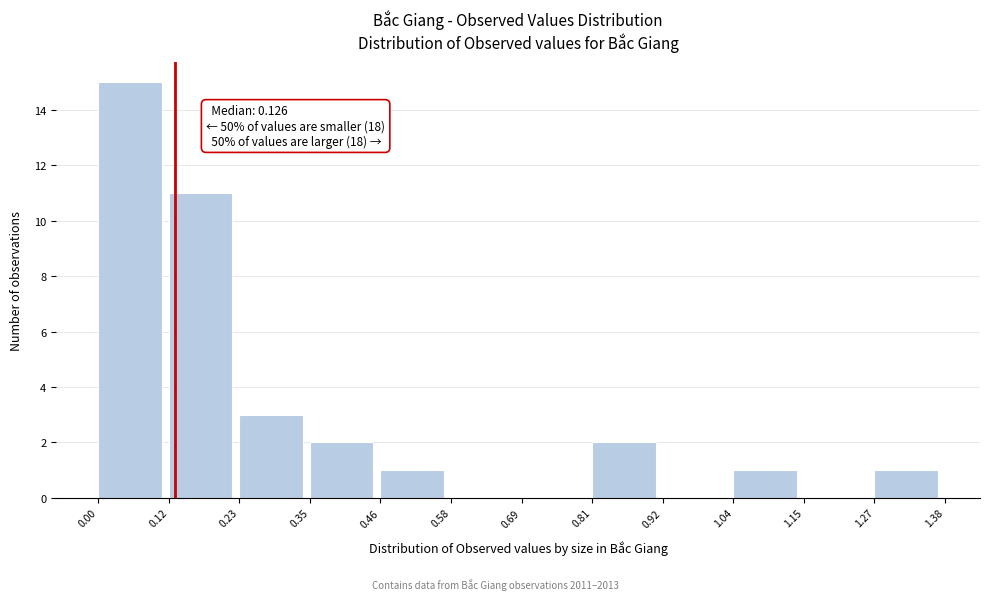

Over which range of the x-axis is the bar tallest?

0.00 to 0.12